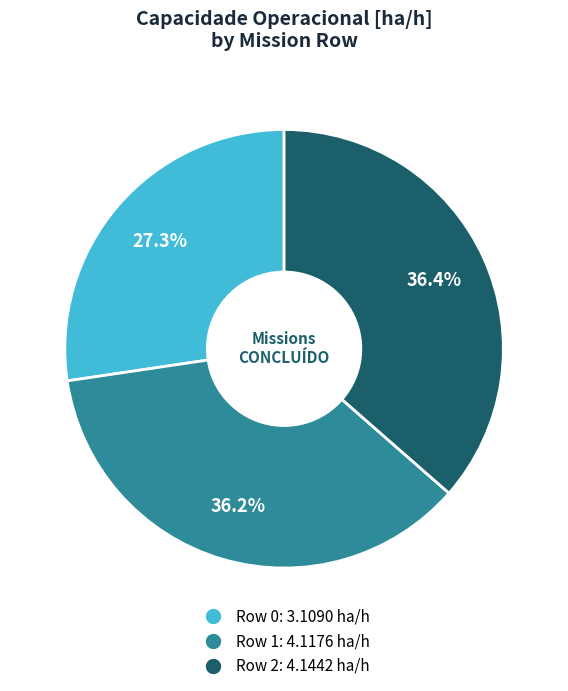

Between Row 1 and Row 0, which is larger?

Row 1